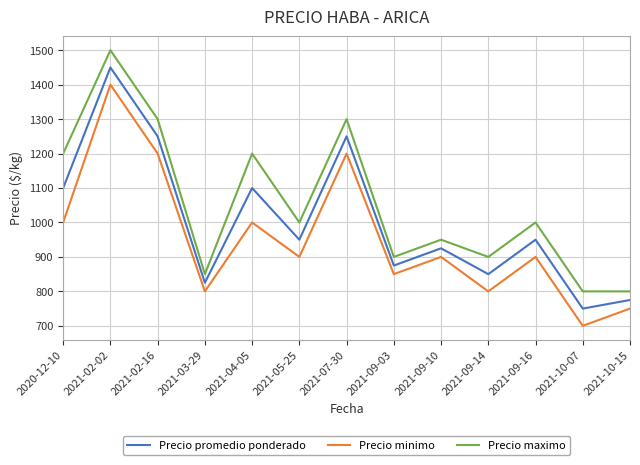

The value of Precio maximo at 2021-09-03 is 215. True or false?

False